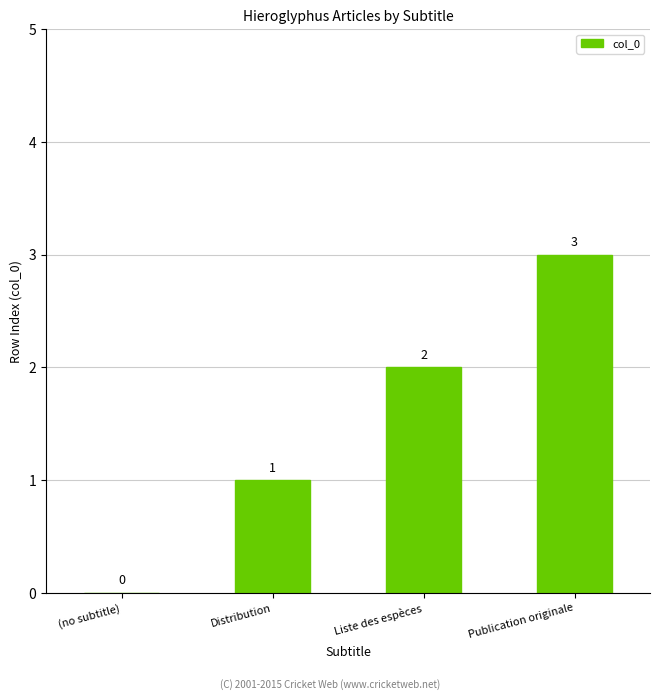

Is it true that the value at Liste des espèces is 2?

True